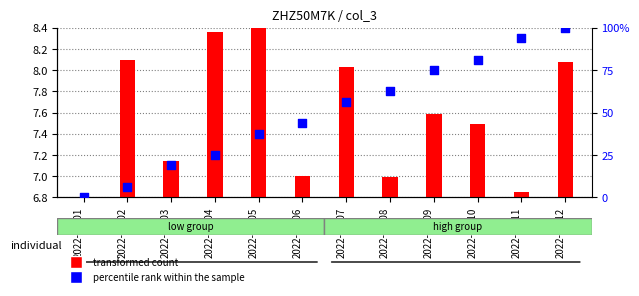

Which series contains the lowest Y value?

percentile rank within the sample